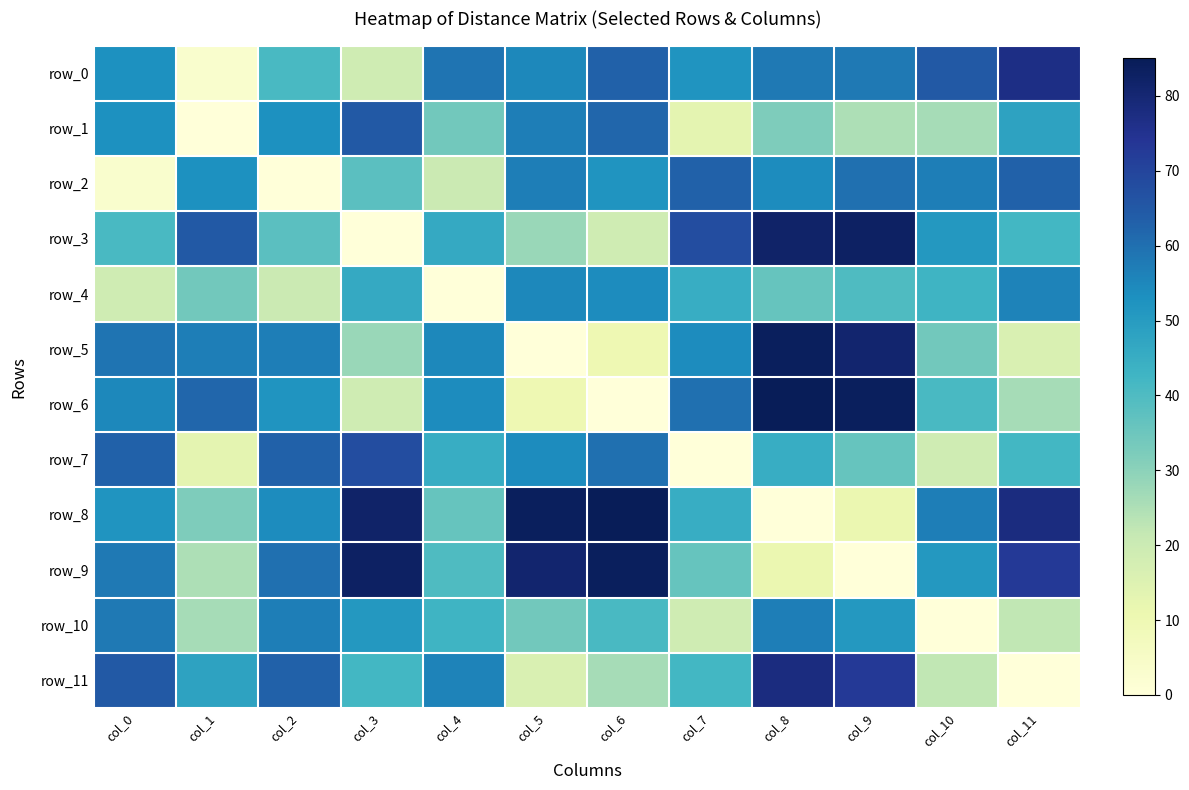

Reading right to left, what are all the values shown in this chart?

row_0: 77	65	58	58	52	63	55	59	19	41	3	53
row_1: 48	26	25	32	13	62	57	34	65	53	0	53
row_2: 63	57	60	54	63	52	57	20	38	0	53	3
row_3: 42	51	83	82	68	19	28	46	0	38	65	41
row_4: 56	43	40	36	45	54	55	0	46	20	34	19
row_5: 16	34	81	84	54	10	0	55	28	57	57	59
row_6: 26	41	84	85	60	0	10	54	19	52	62	55
row_7: 42	19	36	45	0	60	54	45	68	63	13	63
row_8: 78	57	11	0	45	85	84	36	82	54	32	52
row_9: 73	51	0	11	36	84	81	40	83	60	25	58
row_10: 22	0	51	57	19	41	34	43	51	57	26	58
row_11: 0	22	73	78	42	26	16	56	42	63	48	65